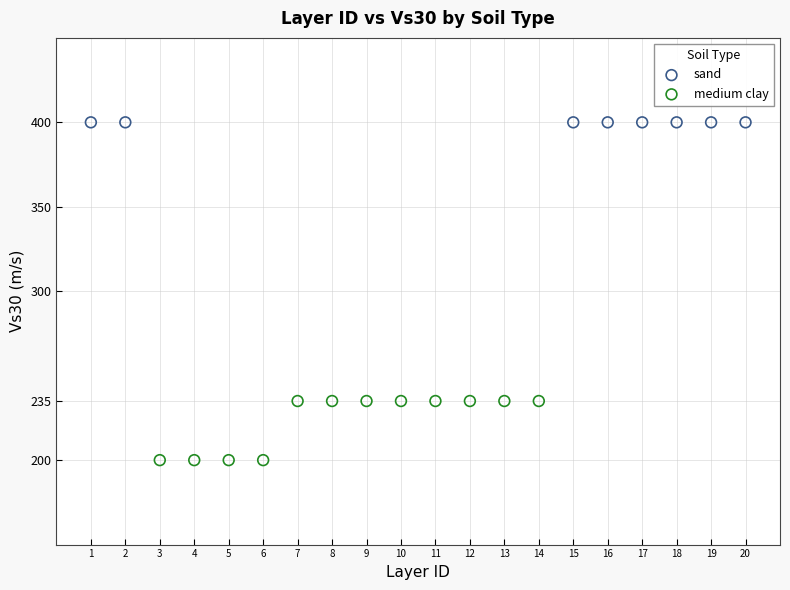

Which series contains the highest Y value?

sand